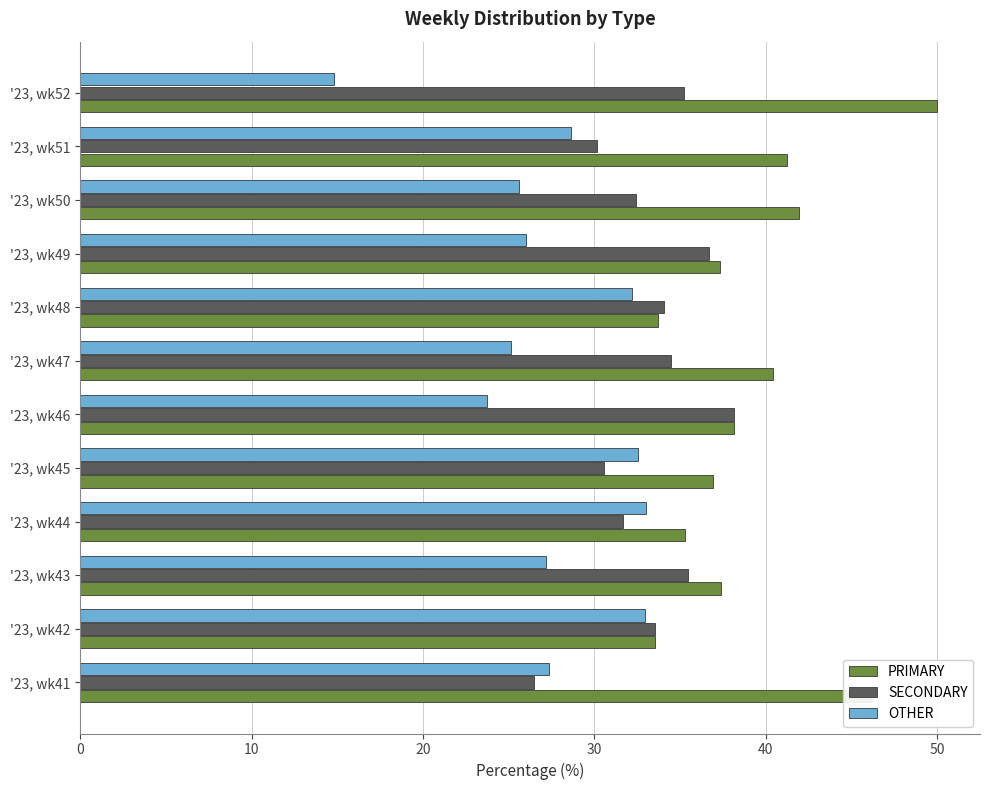

How many categories are shown in the chart?

12